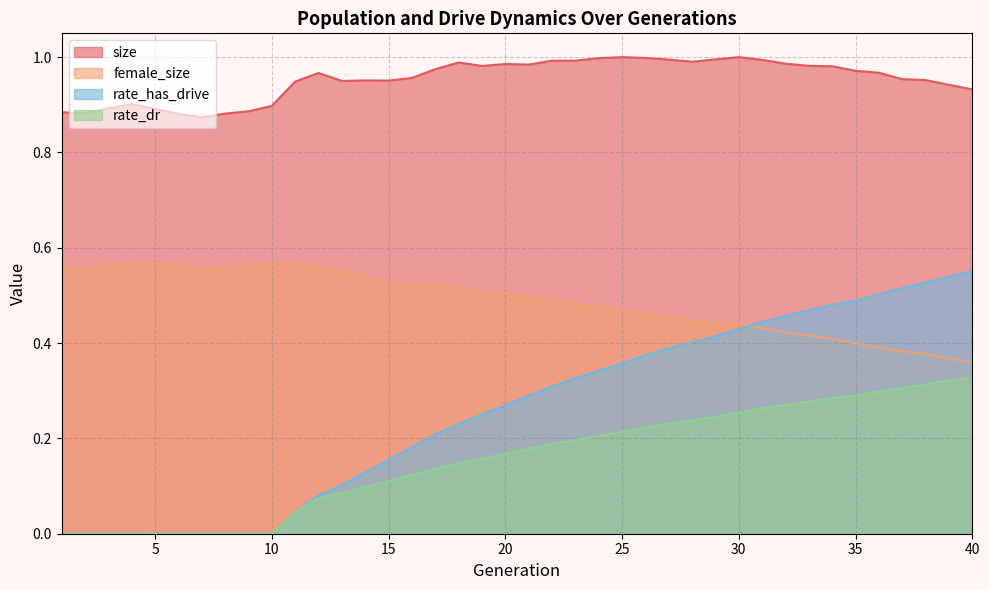

True or false: rate_dr and size cross at least once.

False